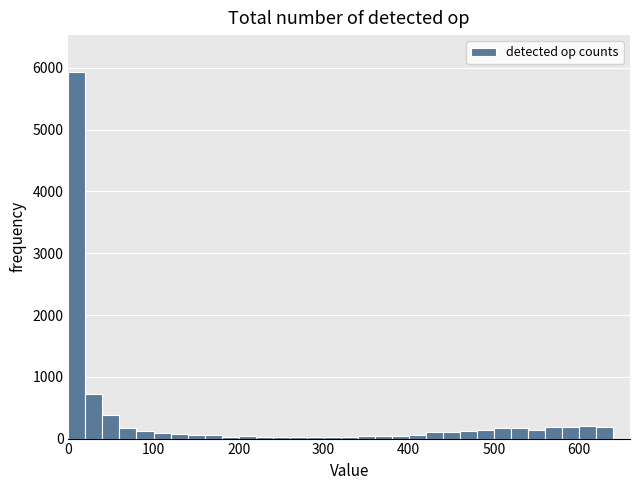

Read against the x-axis, roughly where is the centre of the tallest bar?

10